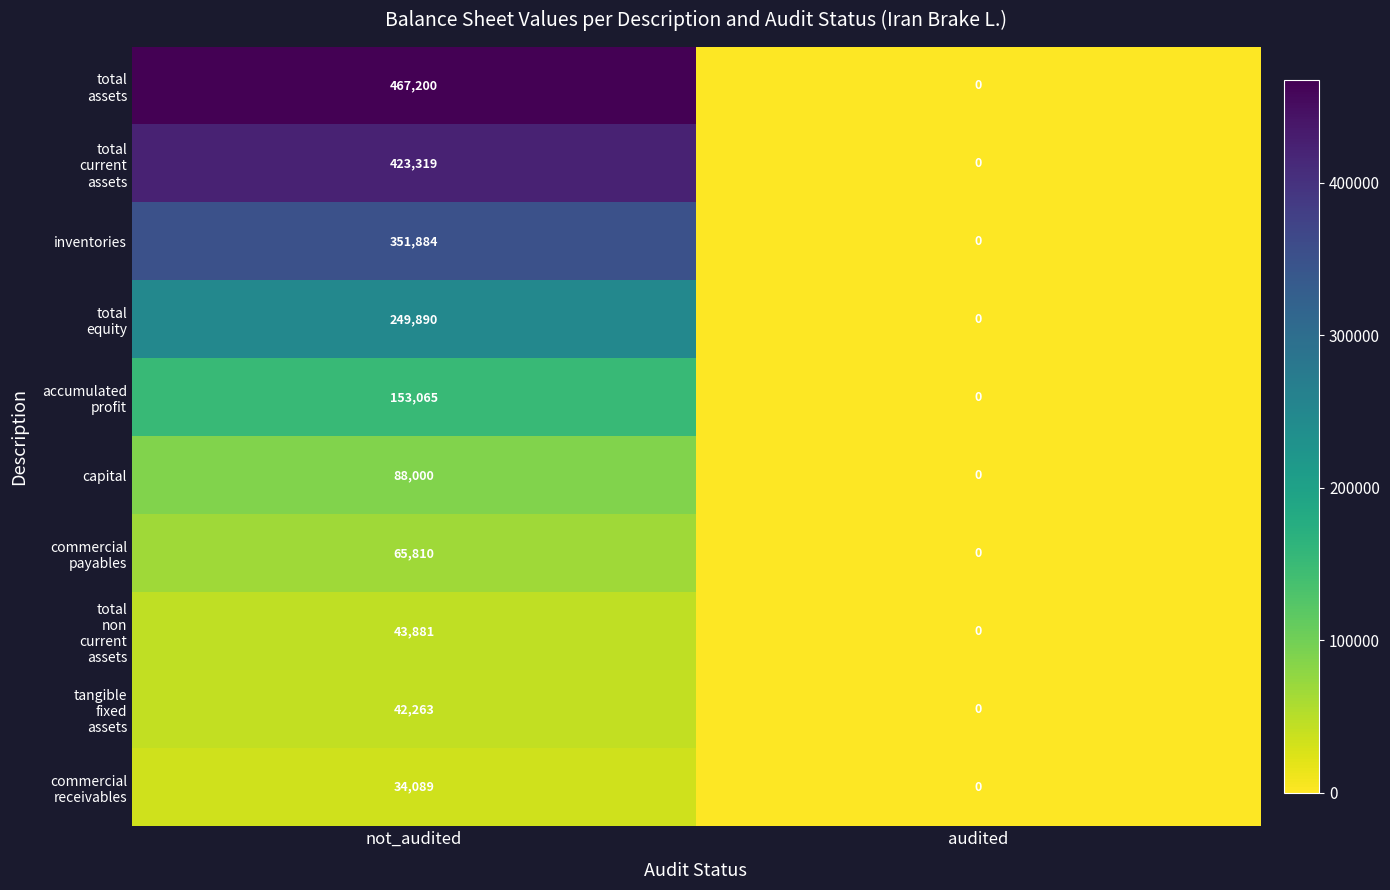

What is the maximum value for inventories?

351884